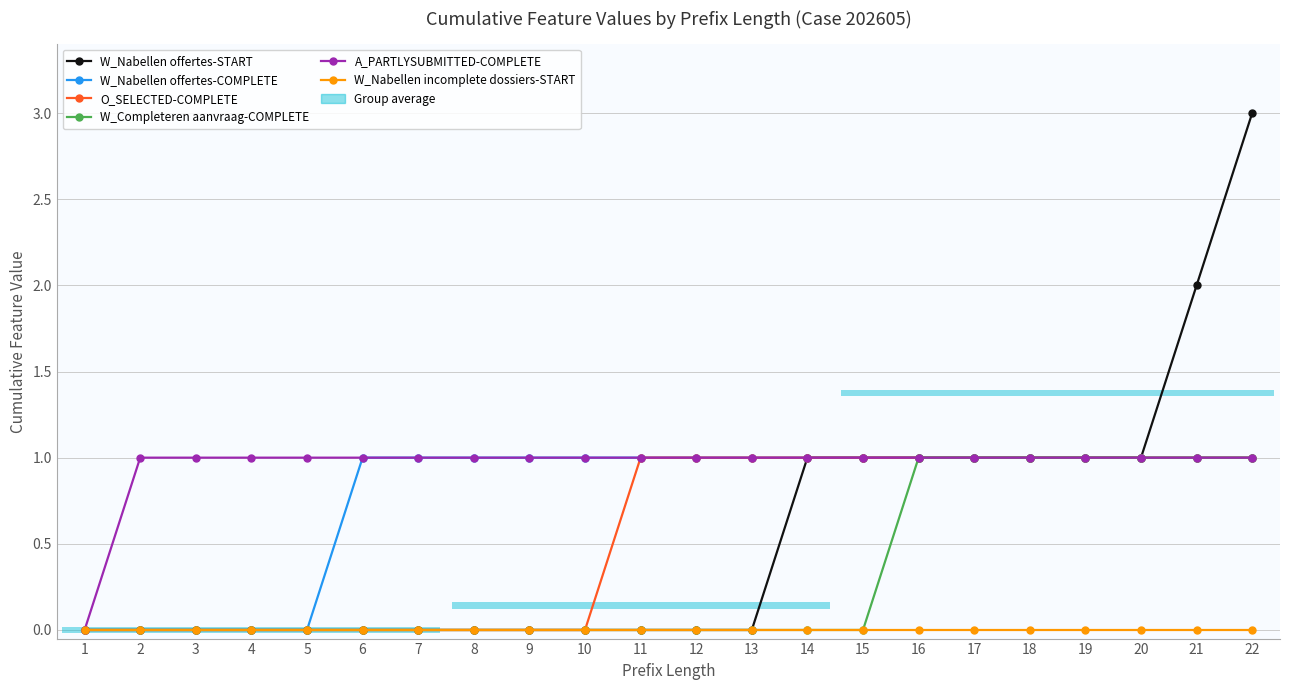

Reading left to right, list all the values displayed in this chart.

W_Nabellen offertes-START: 1=0	2=0	3=0	4=0	5=0	6=0	7=0	8=0	9=0	10=0	11=0	12=0	13=0	14=1	15=1	16=1	17=1	18=1	19=1	20=1	21=2	22=3
W_Nabellen offertes-COMPLETE: 1=0	2=0	3=0	4=0	5=0	6=1	7=1	8=1	9=1	10=1	11=1	12=1	13=1	14=1	15=1	16=1	17=1	18=1	19=1	20=1	21=1	22=1
O_SELECTED-COMPLETE: 1=0	2=0	3=0	4=0	5=0	6=0	7=0	8=0	9=0	10=0	11=1	12=1	13=1	14=1	15=1	16=1	17=1	18=1	19=1	20=1	21=1	22=1
W_Completeren aanvraag-COMPLETE: 1=0	2=0	3=0	4=0	5=0	6=0	7=0	8=0	9=0	10=0	11=0	12=0	13=0	14=0	15=0	16=1	17=1	18=1	19=1	20=1	21=1	22=1
A_PARTLYSUBMITTED-COMPLETE: 1=0	2=1	3=1	4=1	5=1	6=1	7=1	8=1	9=1	10=1	11=1	12=1	13=1	14=1	15=1	16=1	17=1	18=1	19=1	20=1	21=1	22=1
W_Nabellen incomplete dossiers-START: 1=0	2=0	3=0	4=0	5=0	6=0	7=0	8=0	9=0	10=0	11=0	12=0	13=0	14=0	15=0	16=0	17=0	18=0	19=0	20=0	21=0	22=0